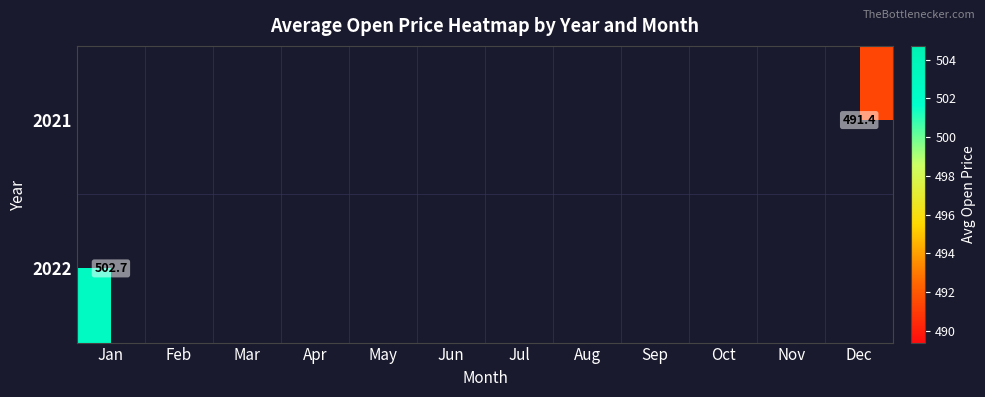

How many categories are shown in the chart?

12